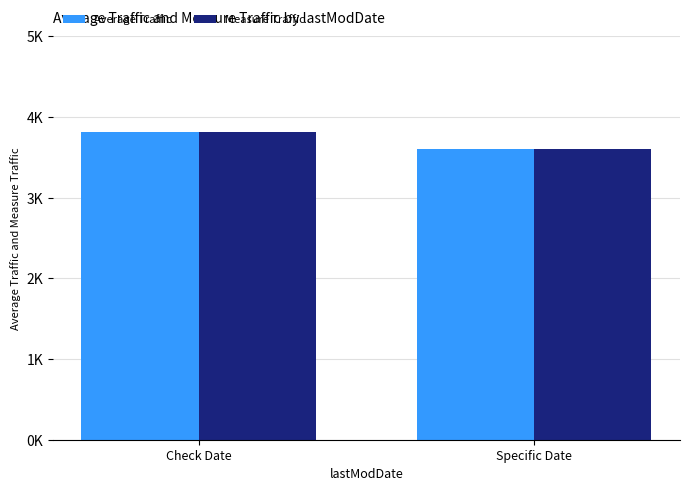

What are all the series names shown in the legend?

Average Traffic, Measure Traffic